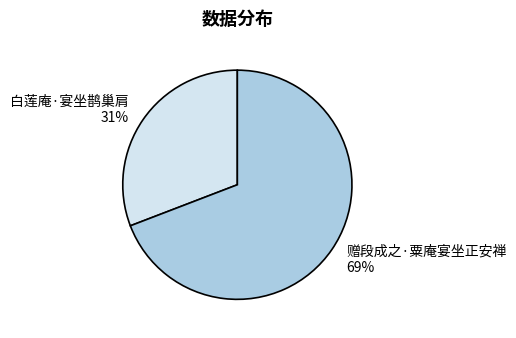

To the nearest percent, what is the difference between the largest and smallest slice percentages?

38%